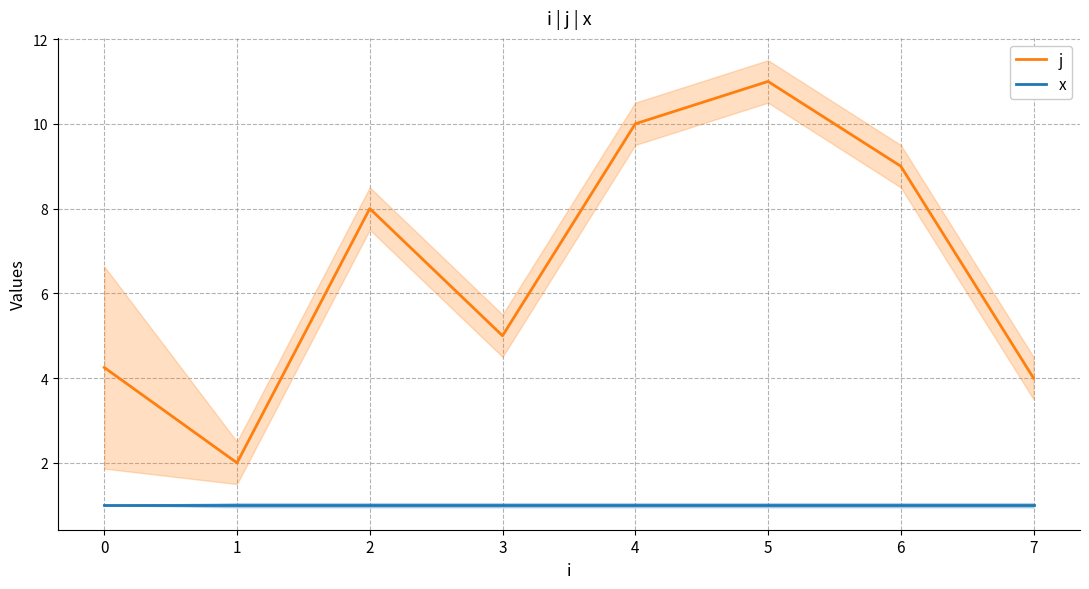

True or false: j and x intersect in this chart.

False